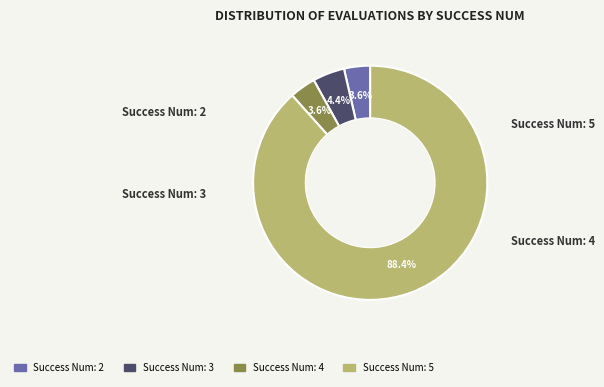

Does any single category account for the majority?

Yes